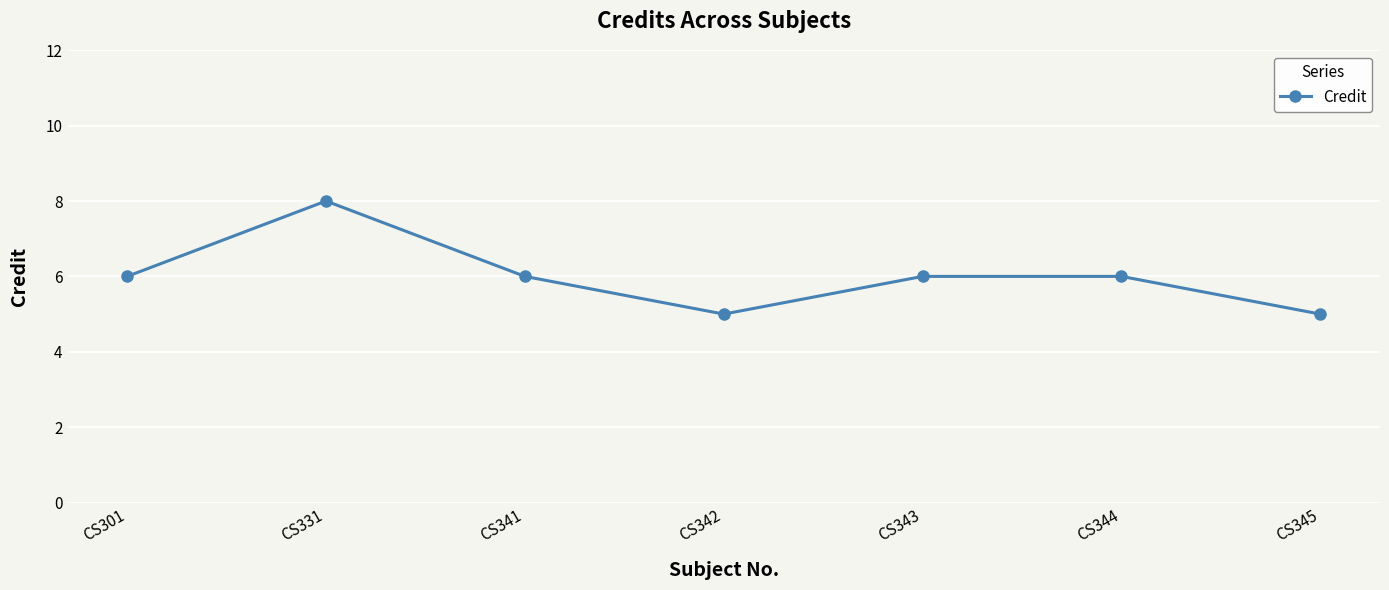

Does the chart have visible grid lines?

Yes